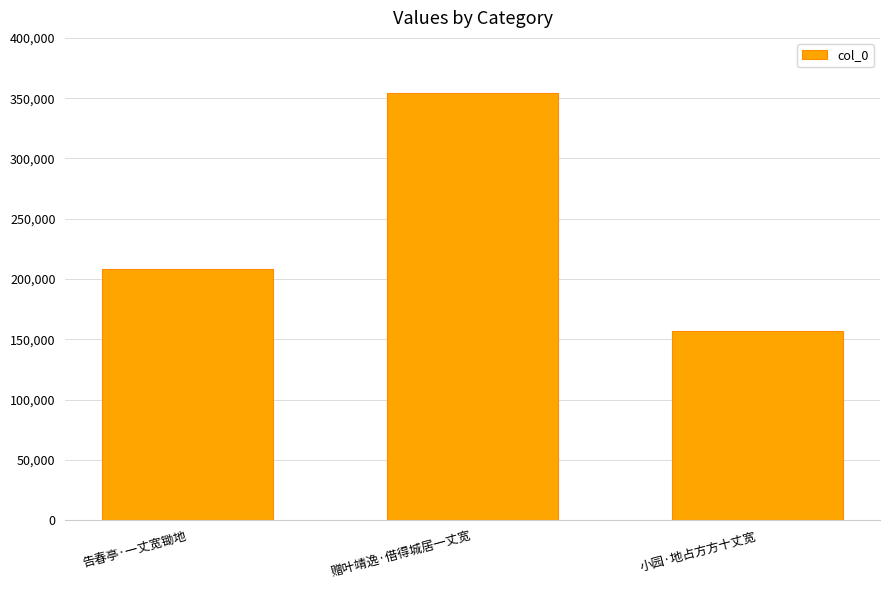

What is the difference between the maximum and second lowest values?

145573